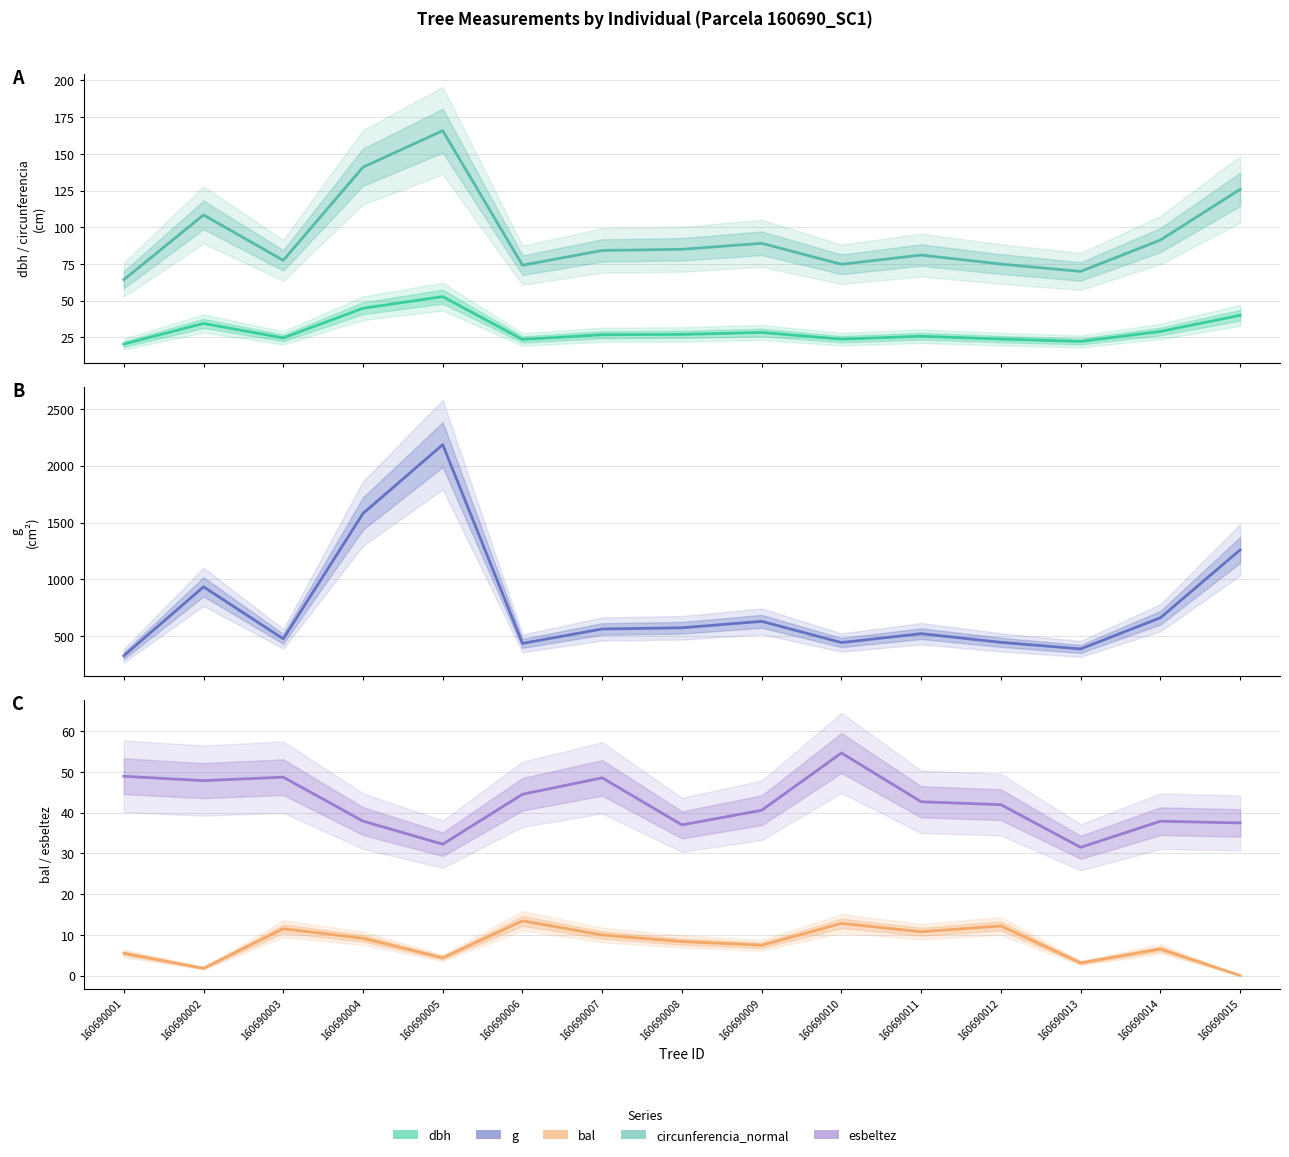

What is the total value across all series at 160690003?

639.5